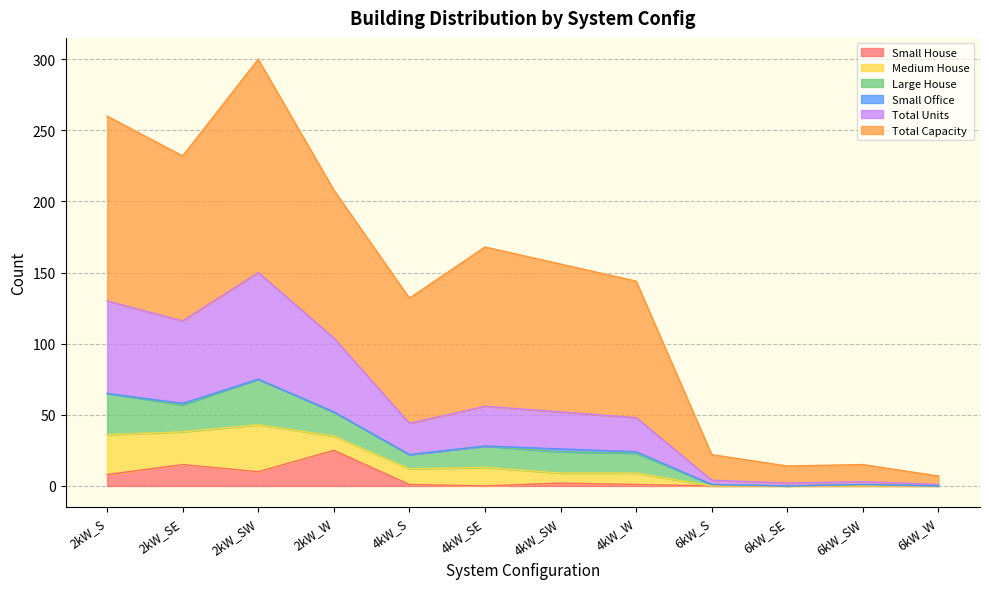

In Total Units, how many points are lower than both neighbors (excluding endpoints)?

3